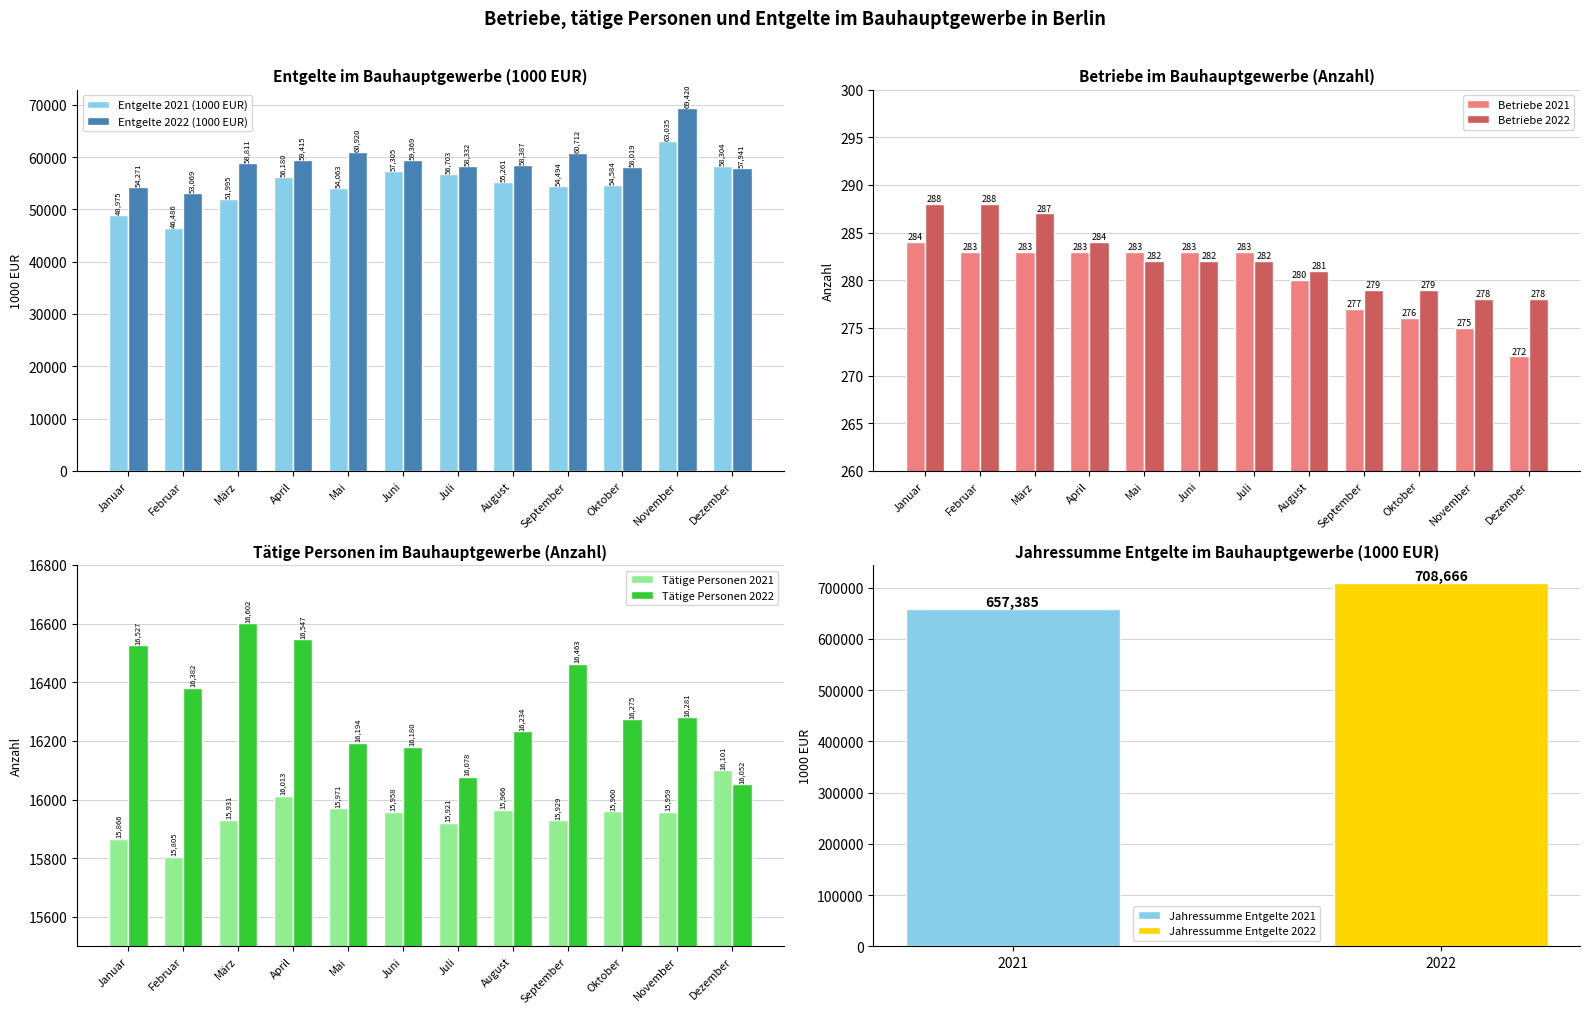

What is the value of the Entgelte 2021 (1000 EUR) bar at the 12th from the left?

58304